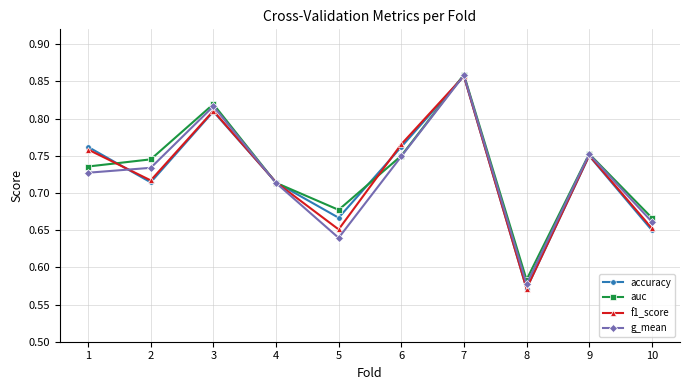

True or false: g_mean has more than 2 points higher than both neighbors.

True